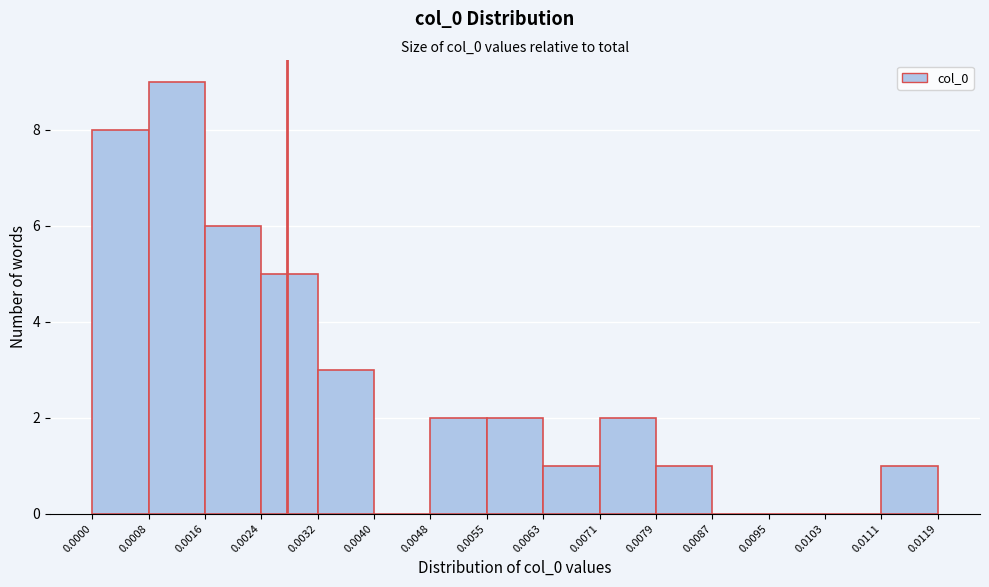

Reading left to right, transcribe this chart: for each bar, give the range it covers on the x-axis and its height. The values are not printed on the chart, so give them approximately, as read against the axis.

0.0000 to 0.0008: 8
0.0008 to 0.0016: 9
0.0016 to 0.0024: 6
0.0024 to 0.0032: 5
0.0032 to 0.0040: 3
0.0040 to 0.0048: 0
0.0048 to 0.0055: 2
0.0055 to 0.0063: 2
0.0063 to 0.0071: 1
0.0071 to 0.0079: 2
0.0079 to 0.0087: 1
0.0087 to 0.0095: 0
0.0095 to 0.0103: 0
0.0103 to 0.0111: 0
0.0111 to 0.0119: 1